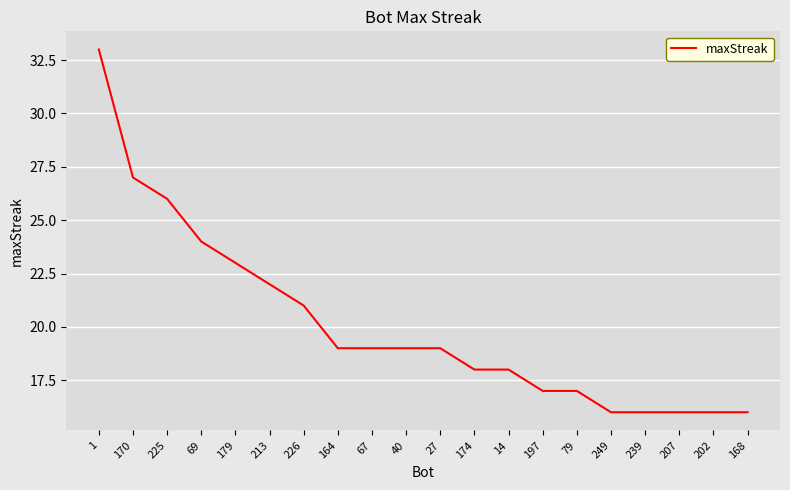

What position from the left is 207?

18